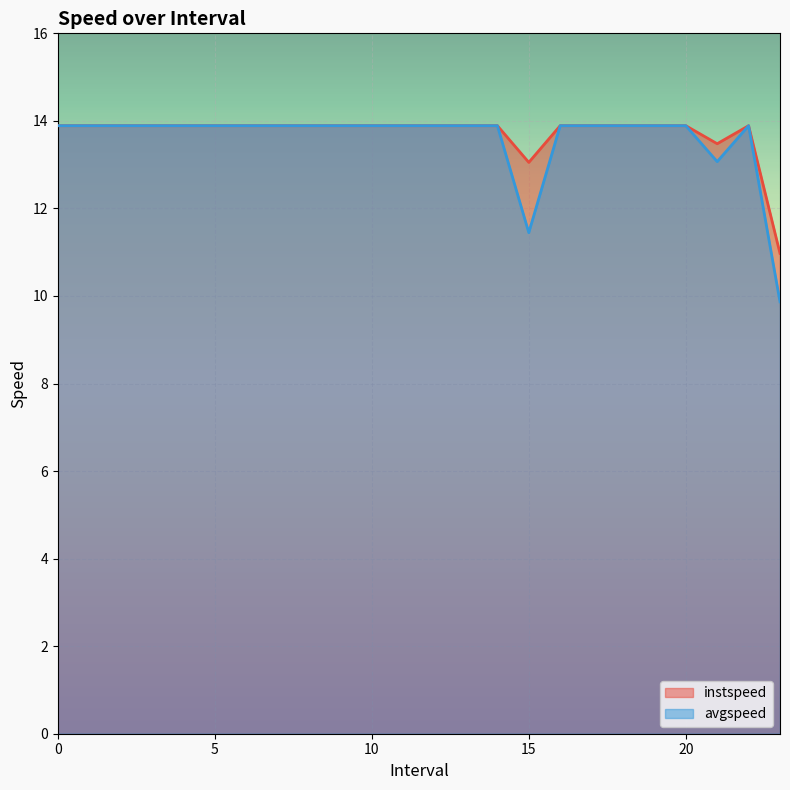

How many lines are shown in the chart?

2